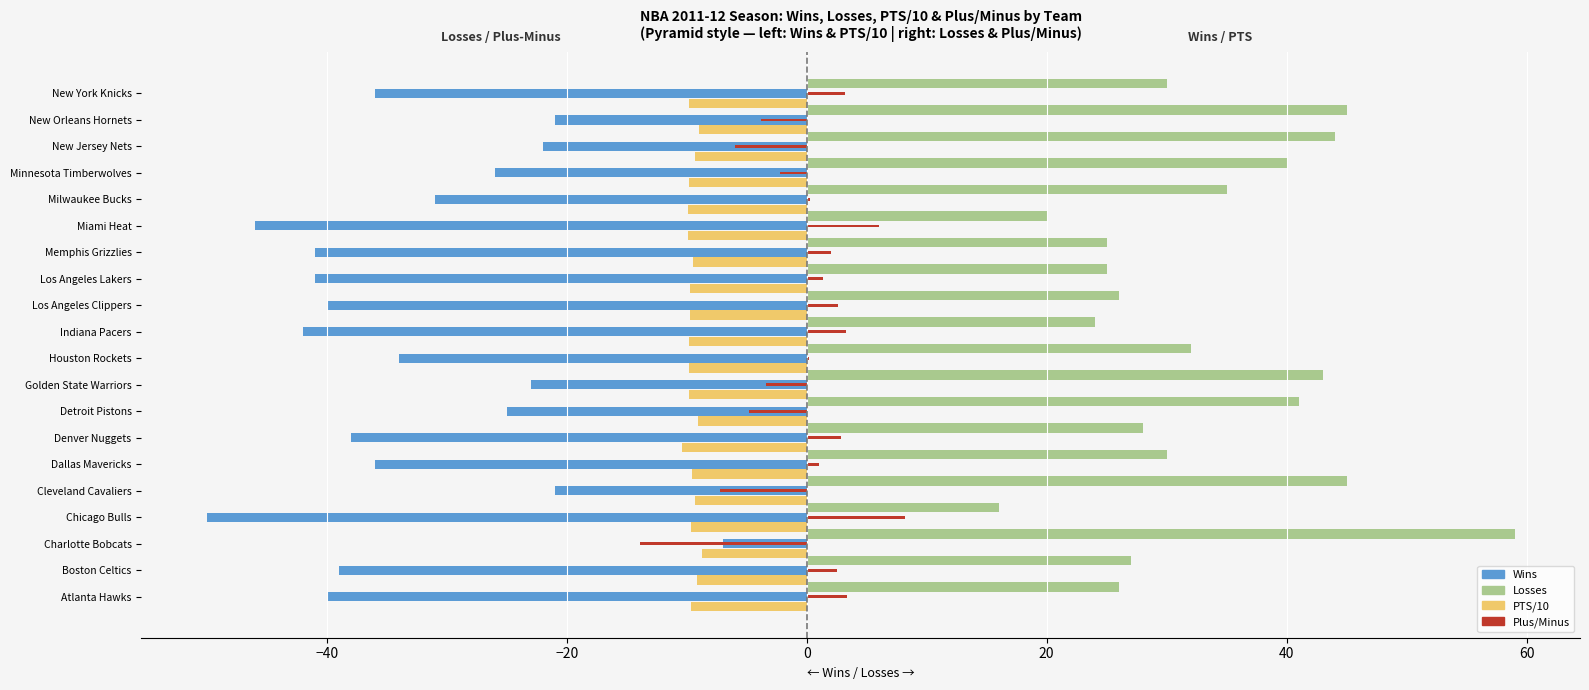

What is the total value across all series at New Jersey Nets?

6.7